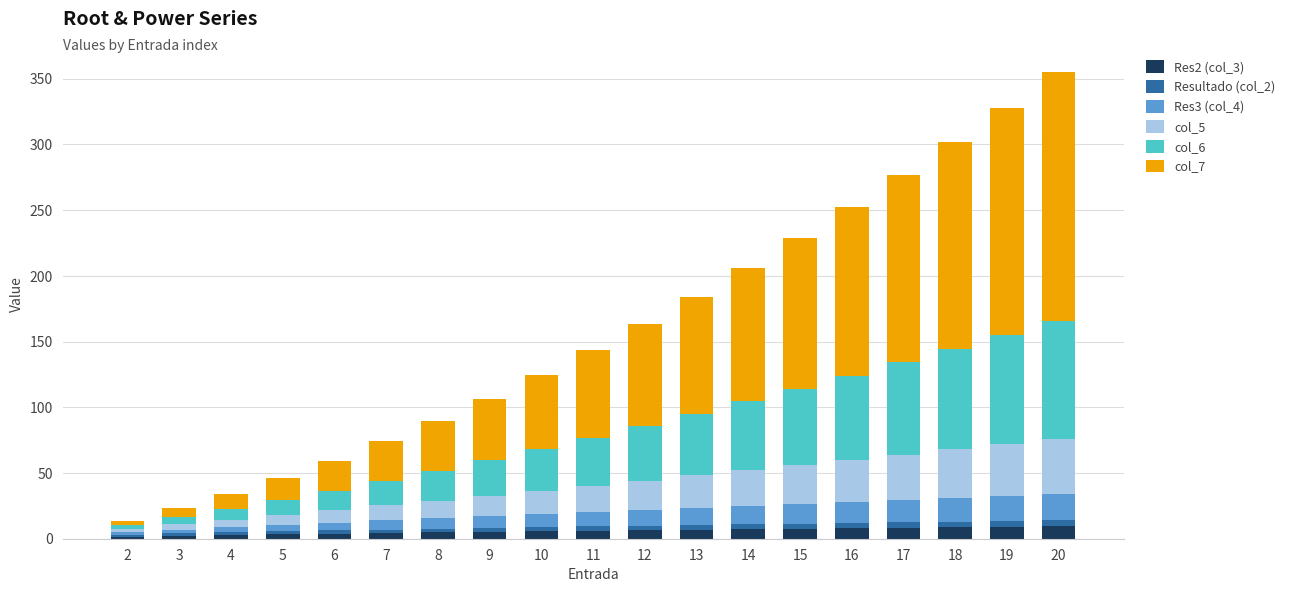

At which label is Resultado (col_2) closest to 2?

4